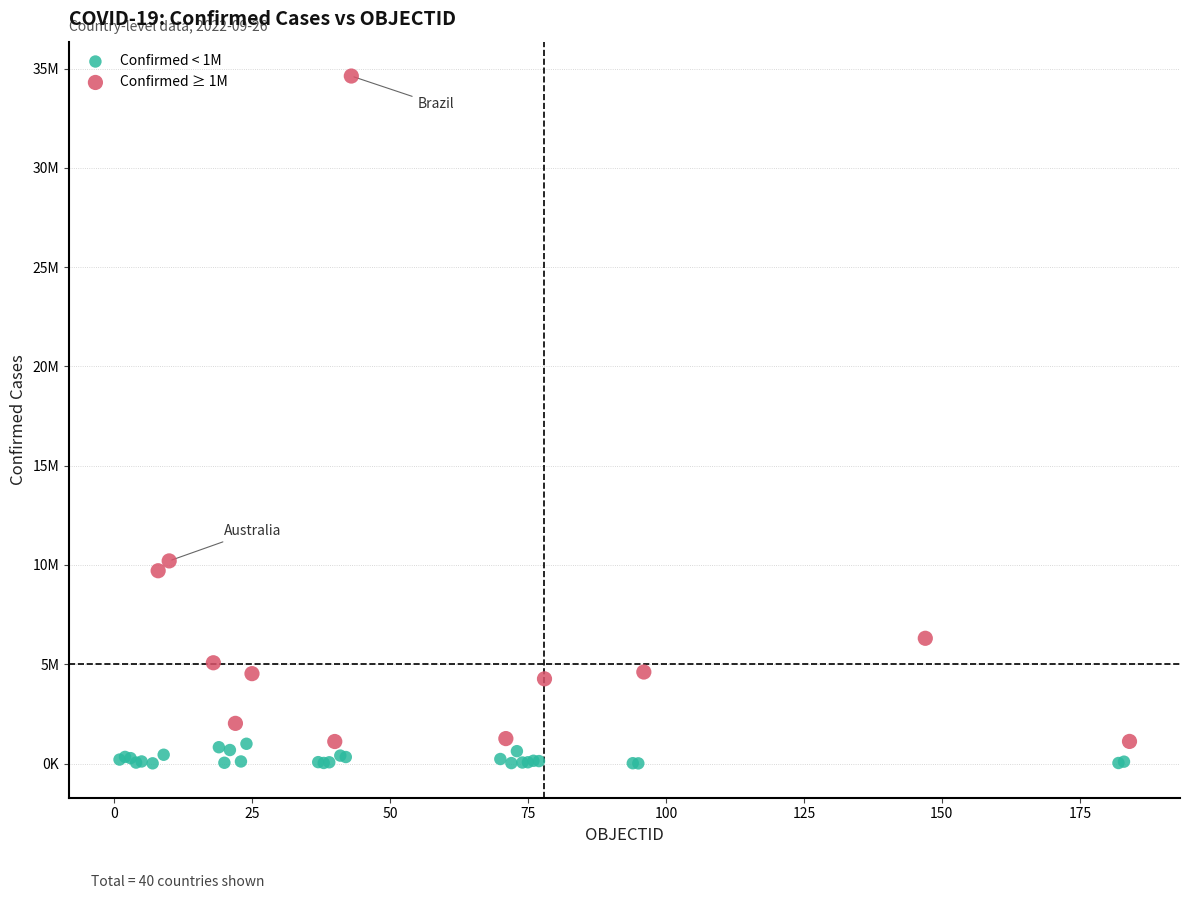

What are all the series names shown in the legend?

Confirmed < 1M, Confirmed ≥ 1M